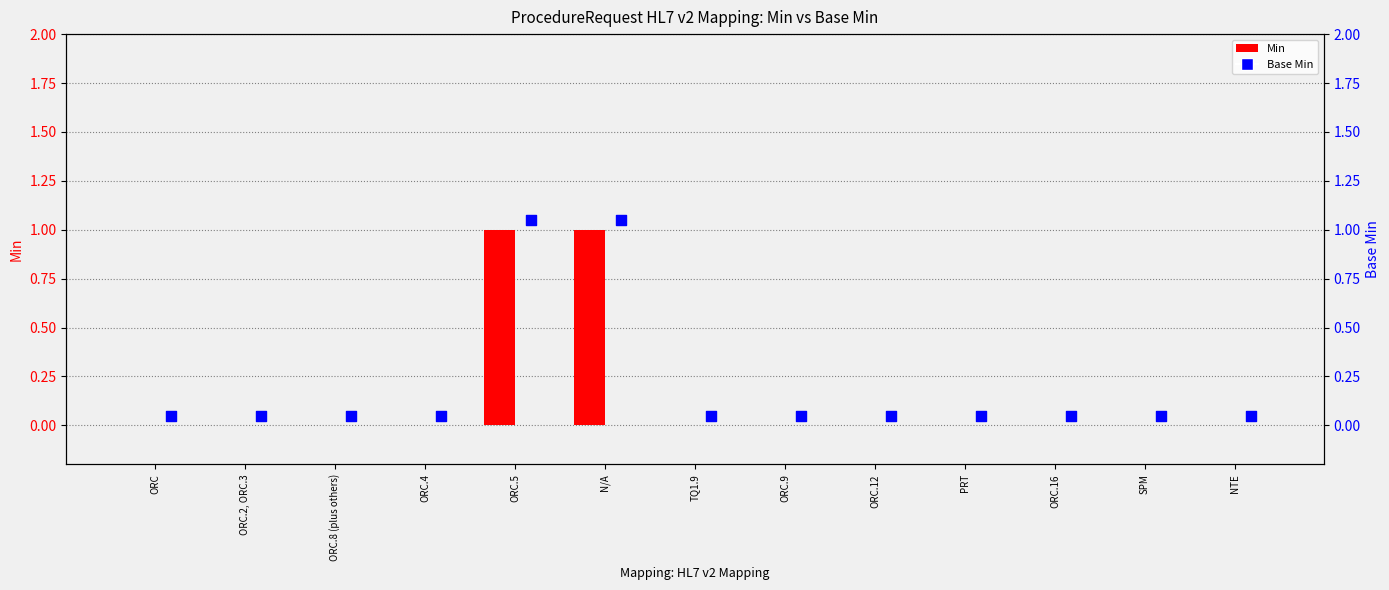

At which category is the sum across all series the highest?

ORC.5